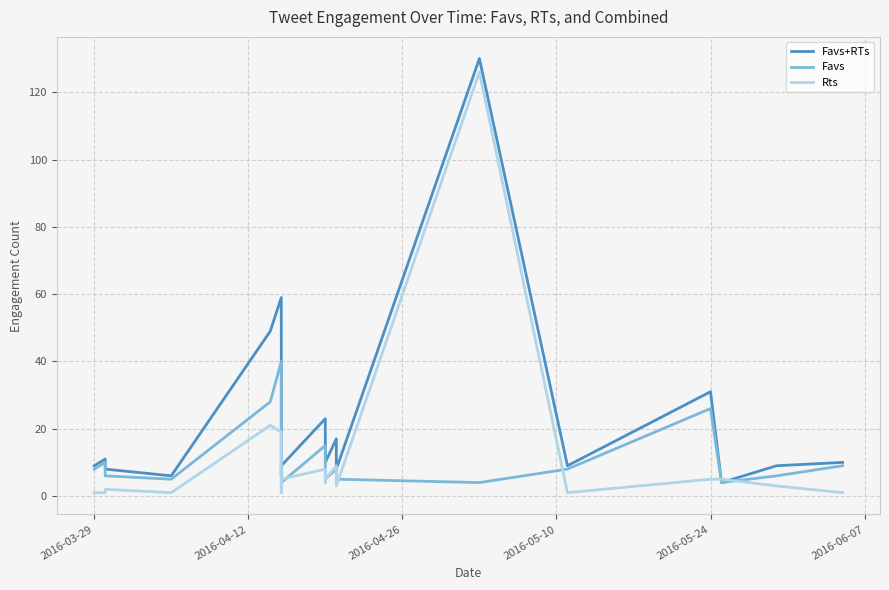

True or false: Favs+RTs and Favs cross at least once.

False